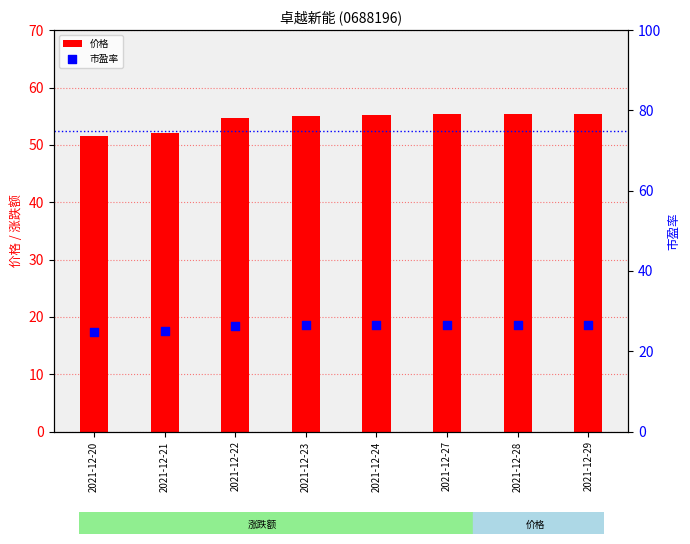

Which series has the largest total across all categories?

价格